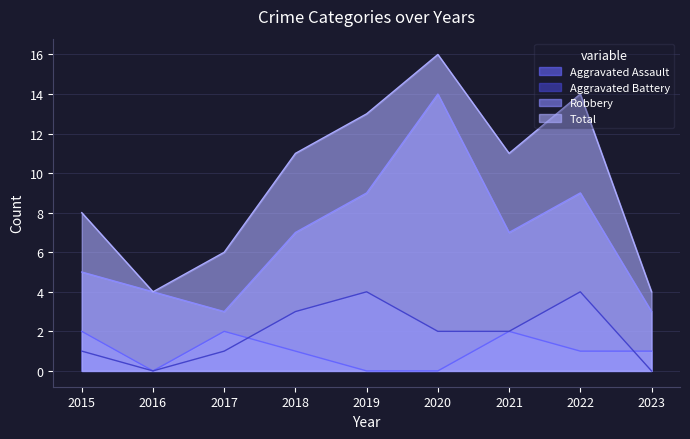

What is the total value across all series at 2021?

22